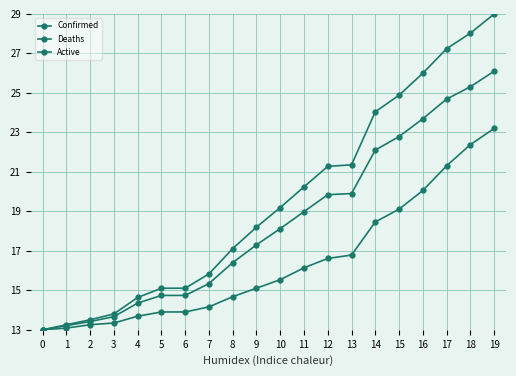

What is the difference between the maximum and second lowest values in the Active series?

12.9